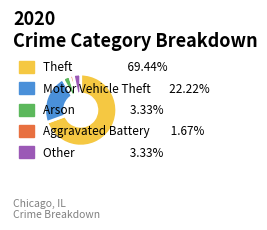

Does any single category account for the majority?

Yes